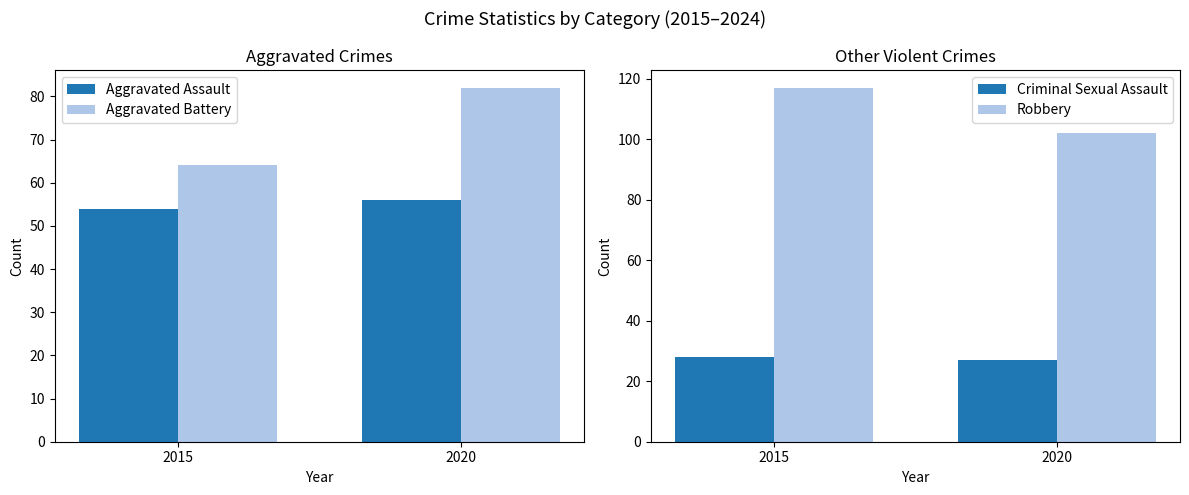

At how many categories does at least one series exceed 83?

2